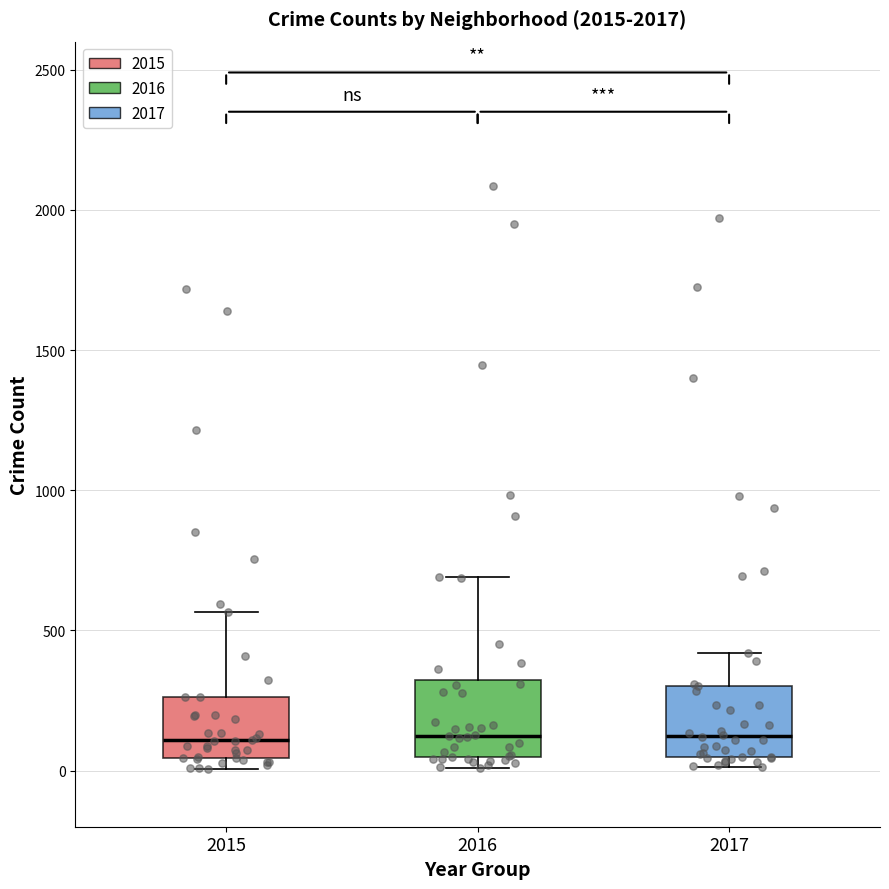

Reading left to right, read every box against the y-axis: the position of its median line, the range the box covers, and the ends of its whiskers. The values are not printed on the chart, so give them approximately, as read against the axis.

2015: median 100, box 50 to 250, whiskers 0 to 550
2016: median 150, box 50 to 300, whiskers 0 to 700
2017: median 100, box 50 to 300, whiskers 0 to 400